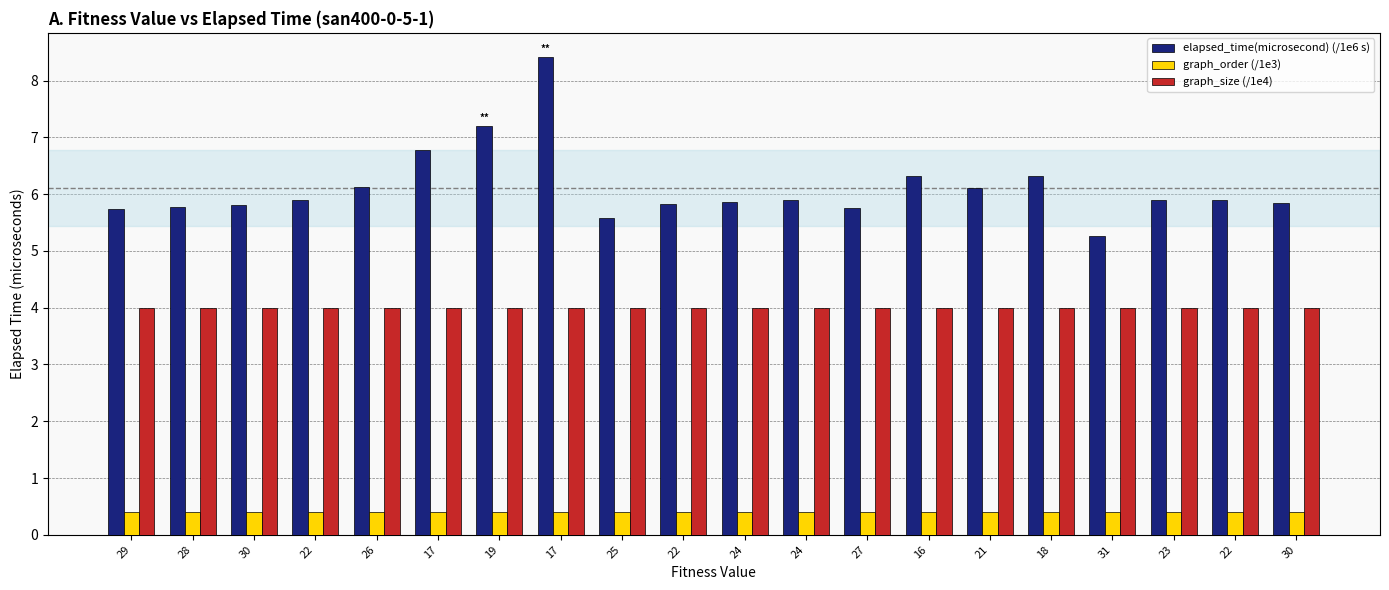

What is the label of the 9th bar from the left?

25